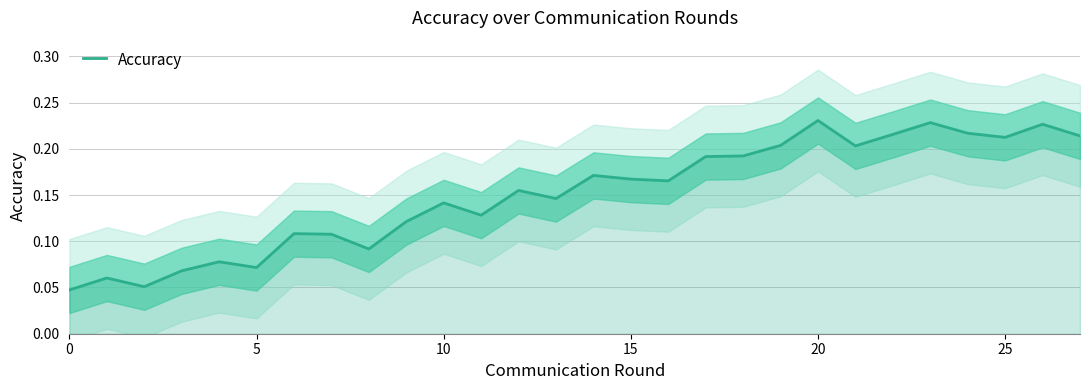

True or false: there are more than 1 points higher than both neighbors.

True